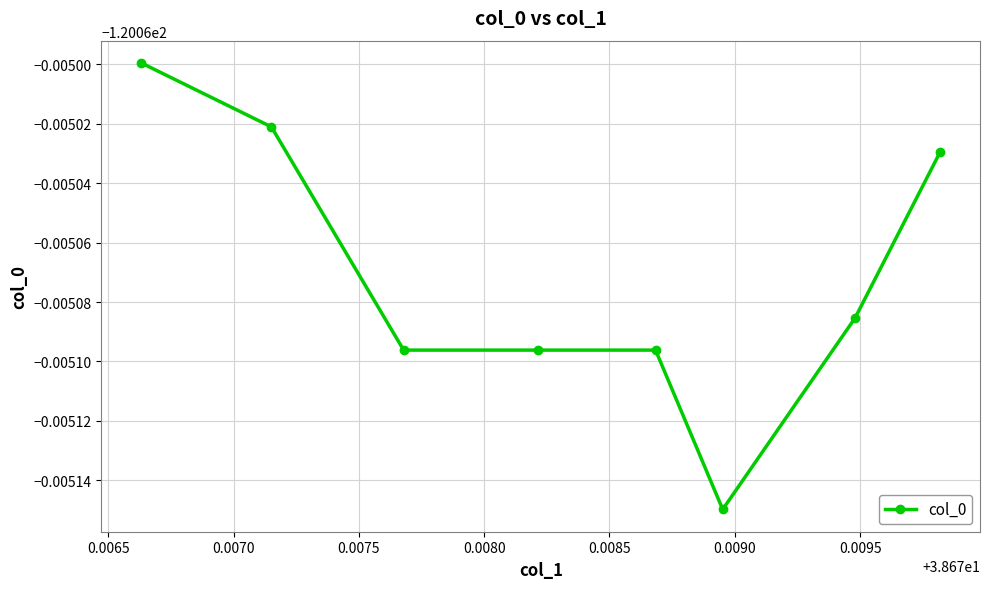

Reading left to right, what are all the values shown in this chart?

-120.1	-120.1	-120.1	-120.1	-120.1	-120.1	-120.1	-120.1